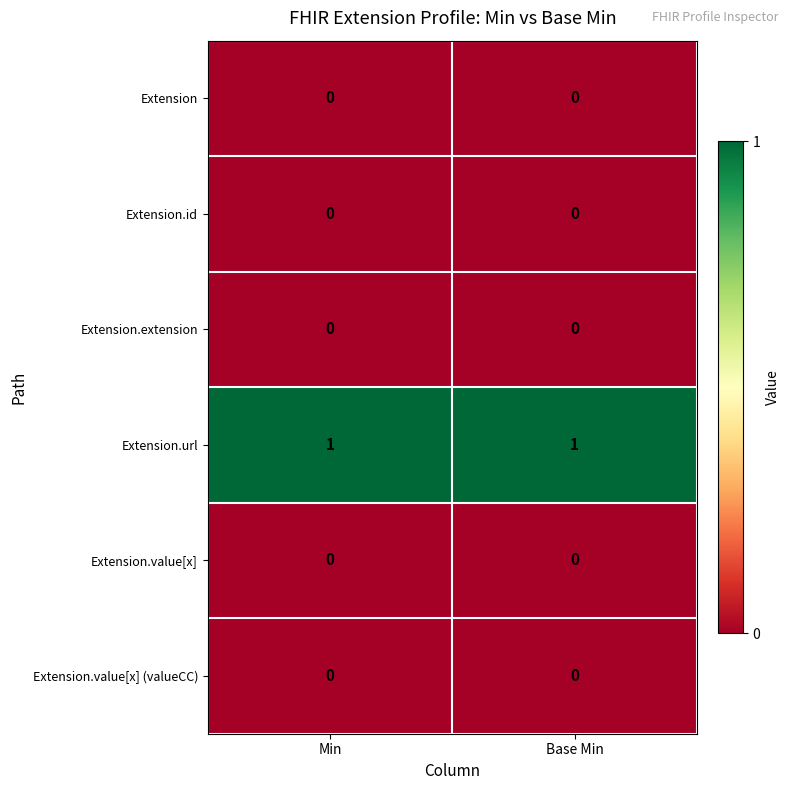

What is the spread (max minus min) of values at Base Min?

1